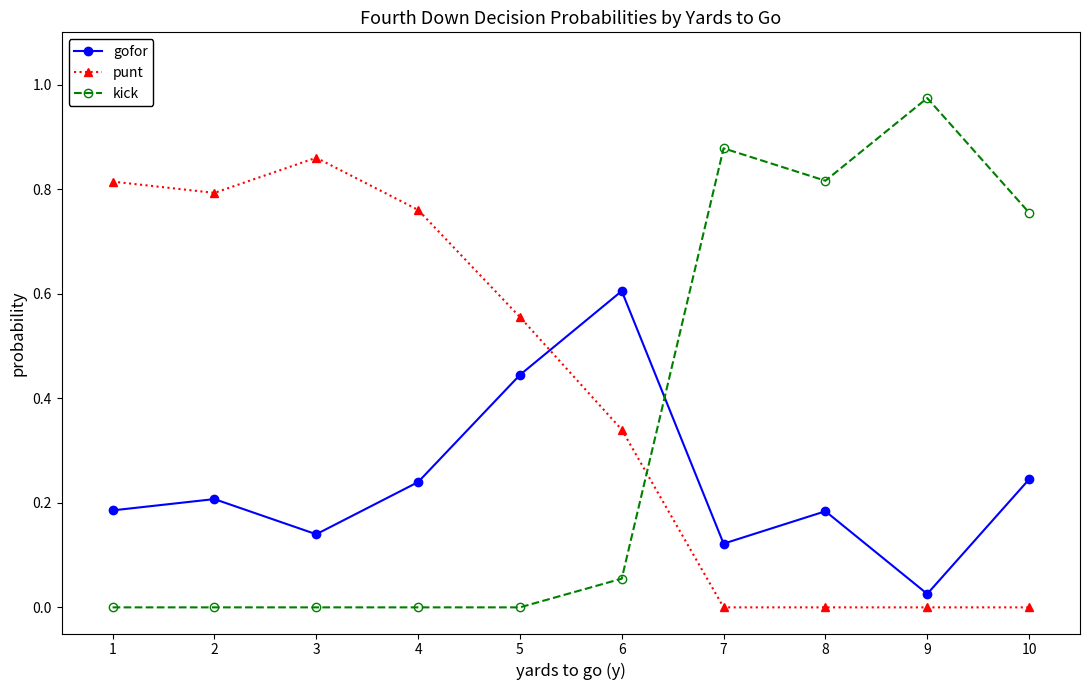

True or false: kick has more than 1 interior local peaks.

True